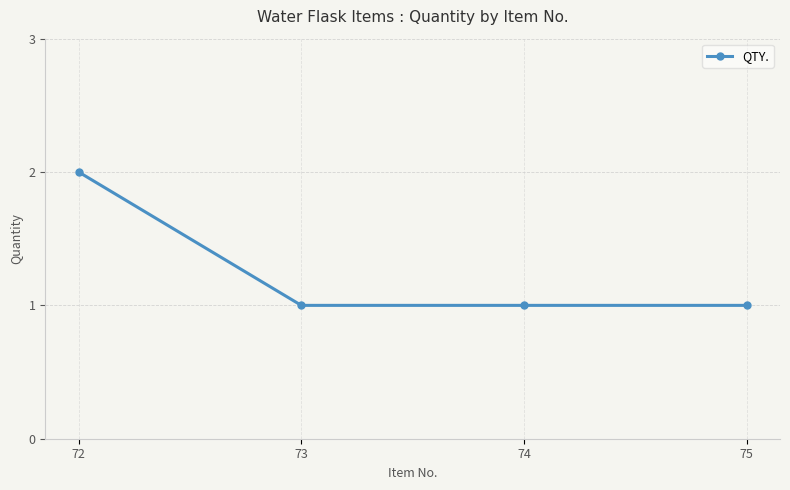

What is the value of the 1st point from the left?

2